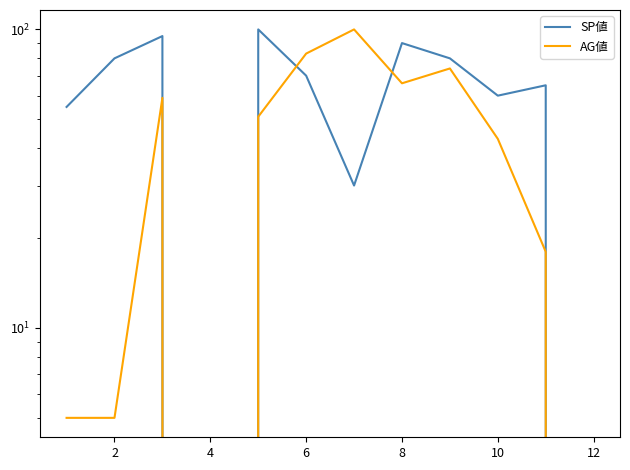

Which series has the largest range (max minus min)?

SP値